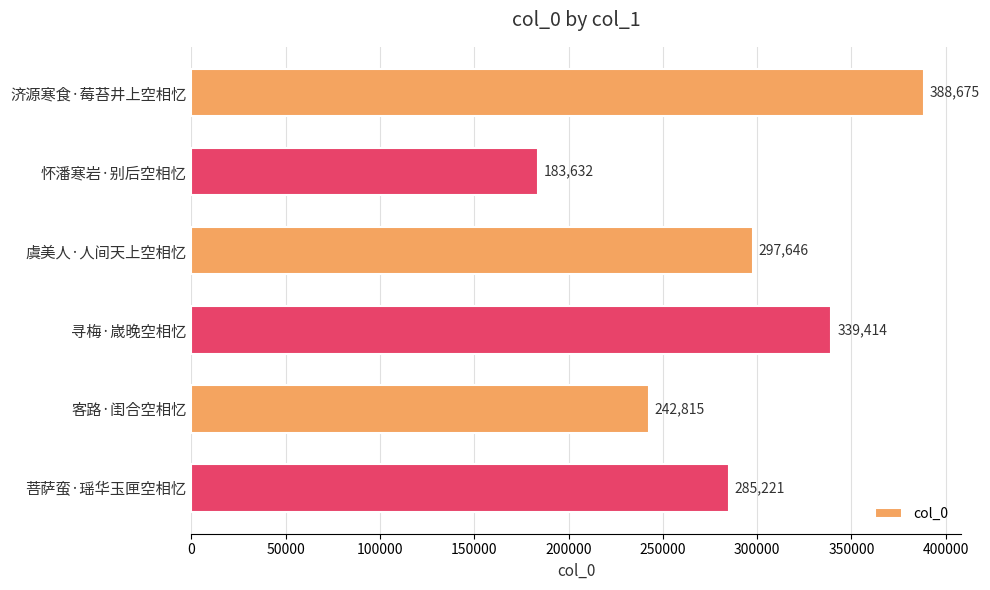

What is the value of the 5th bar from the top?

242815